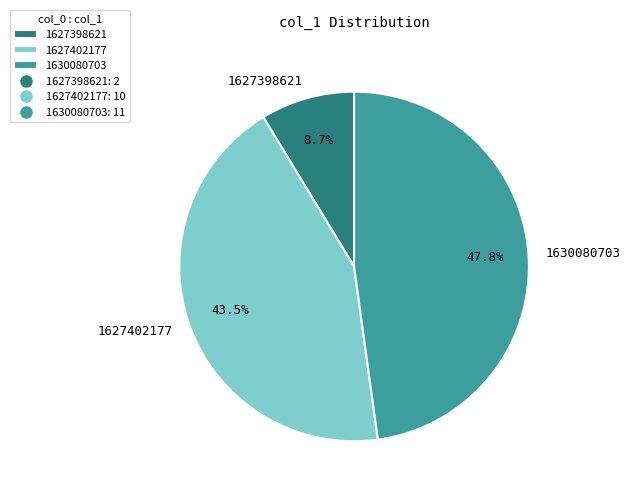

Which slice is the largest?

1630080703